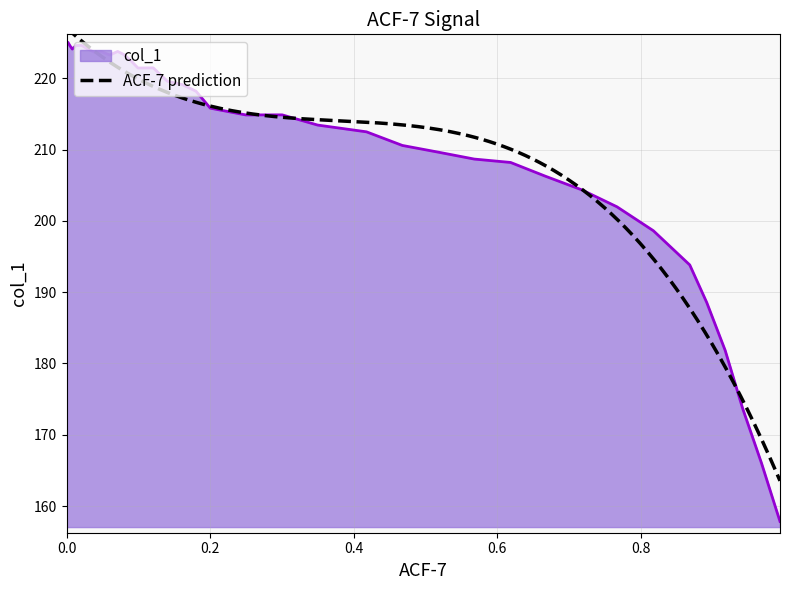

What is the sum of all values?

7793.4